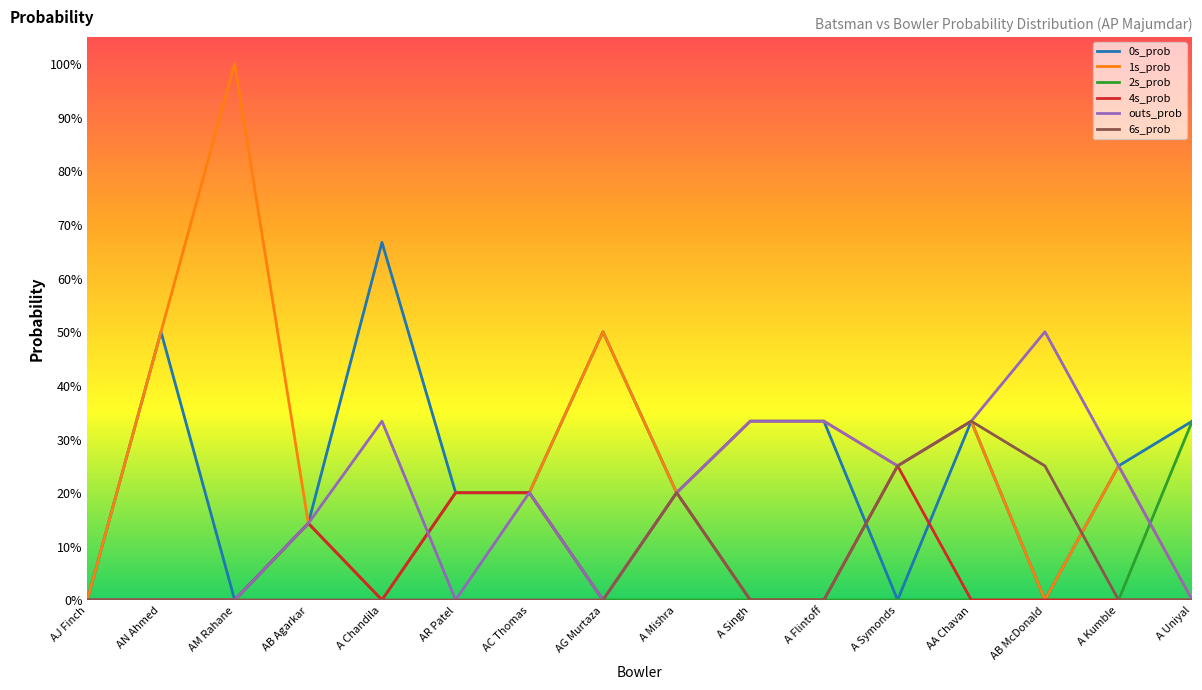

What are all the series names shown in the legend?

0s_prob, 1s_prob, 2s_prob, 4s_prob, outs_prob, 6s_prob